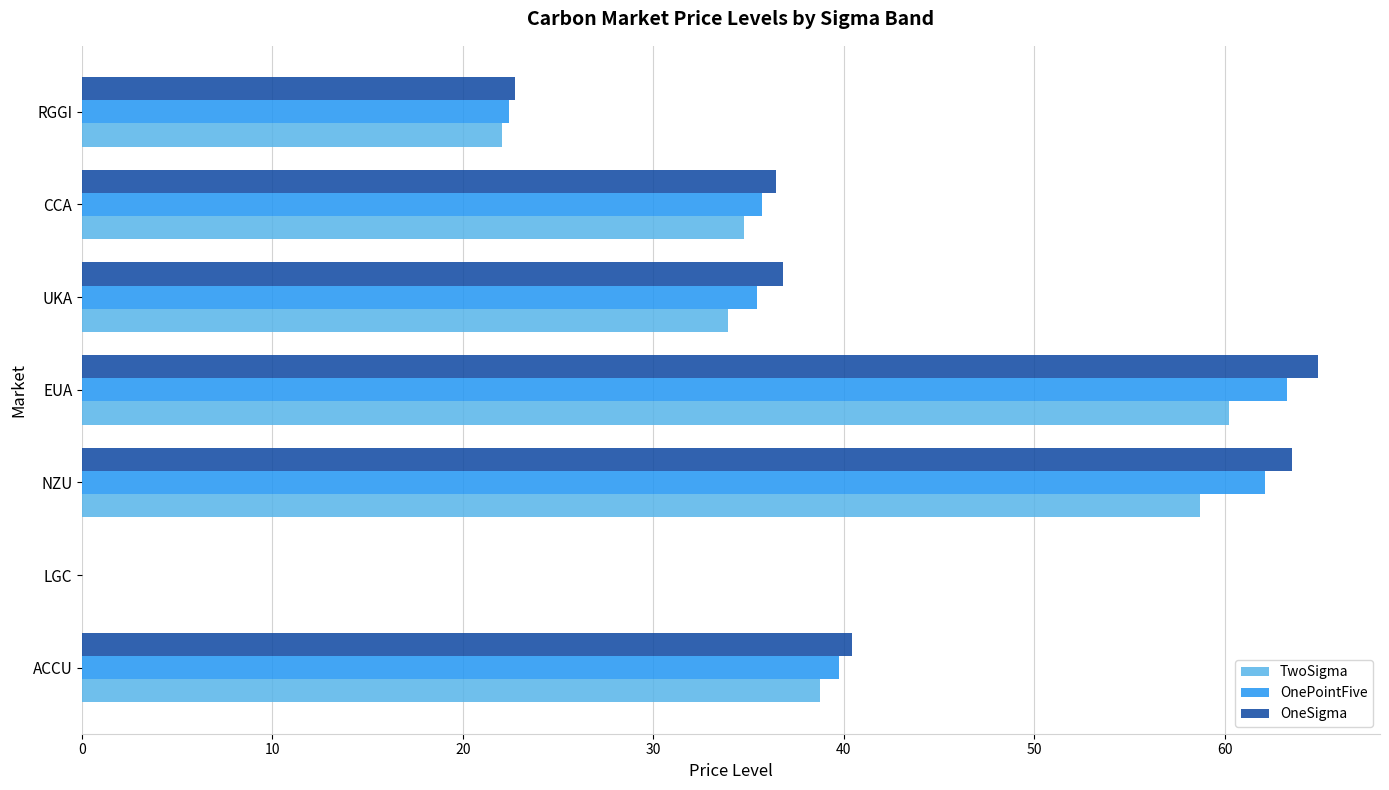

What is the sum of all TwoSigma values?

248.4